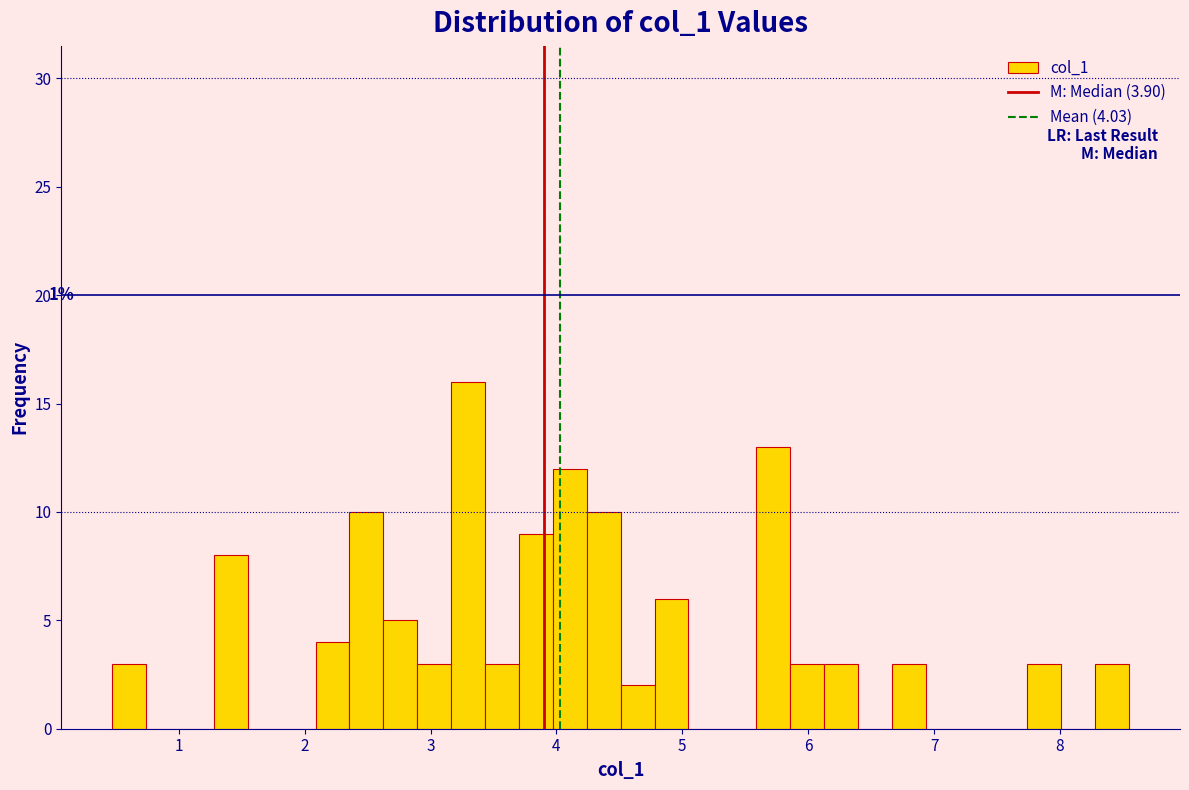

Read against the x-axis, roughly where is the centre of the tallest bar?

3.3